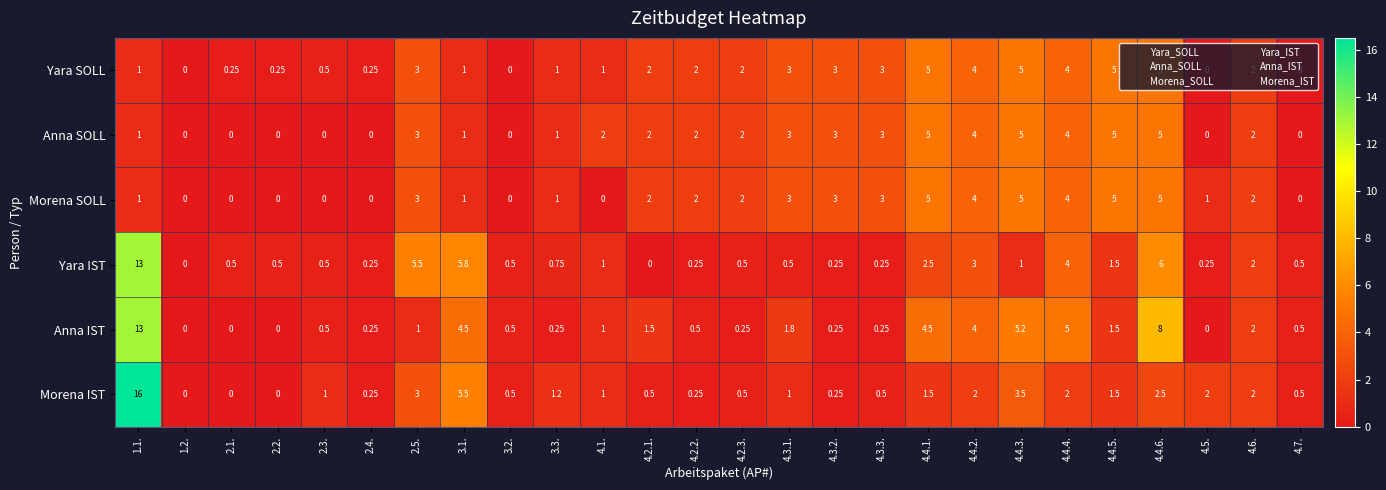

Which series has the largest total across all categories?

Anna IST